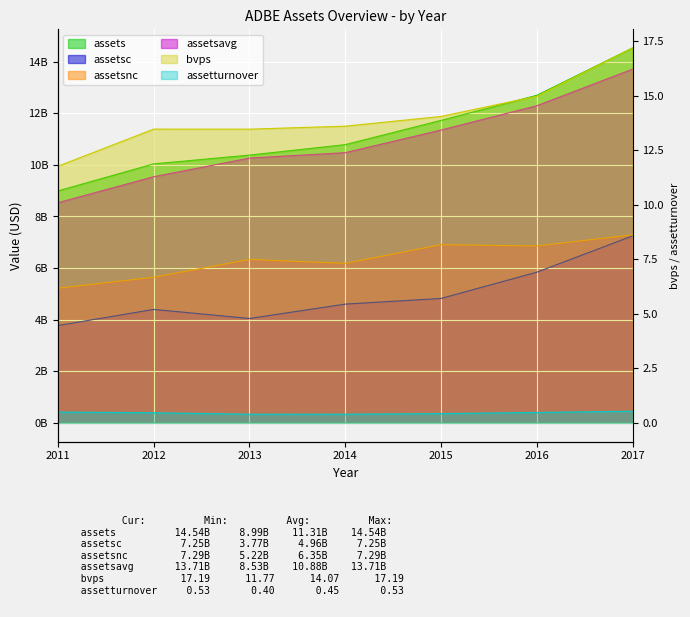

Where is bvps nearest to the value 14?

2015